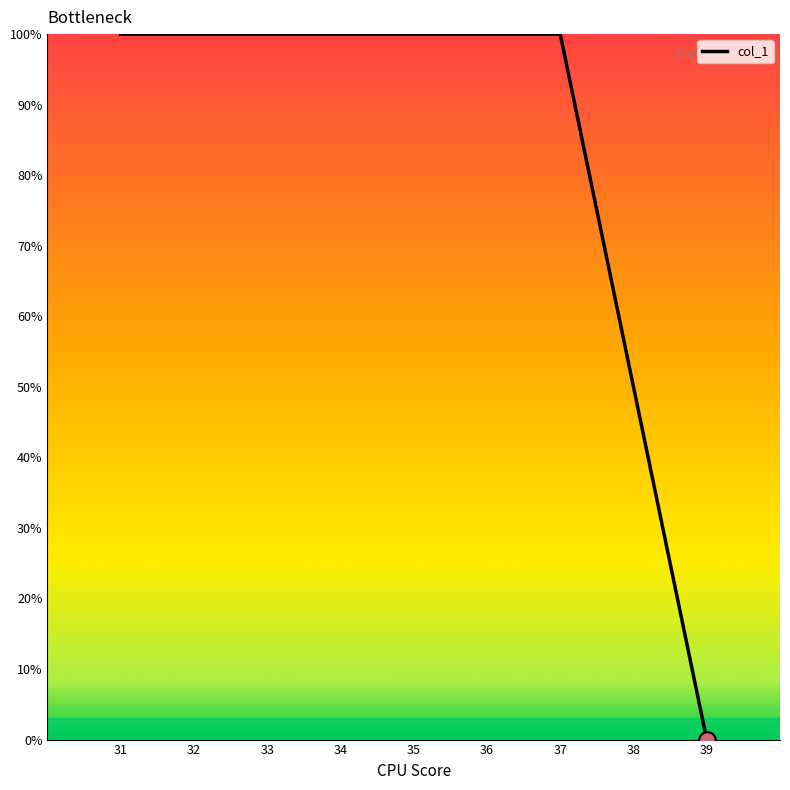

The value at 37 is 100. True or false?

True